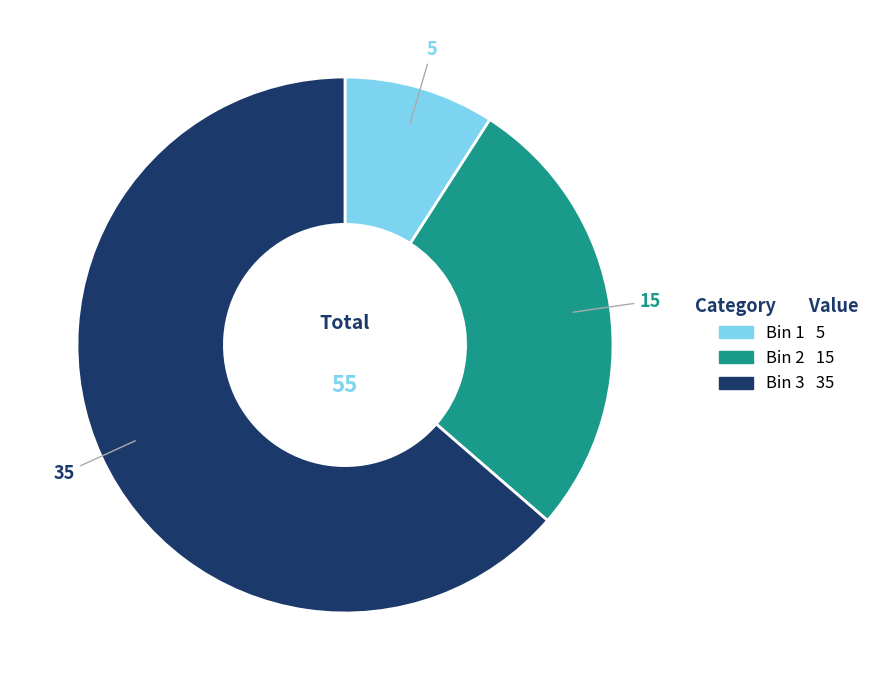

True or false: Bin 1 accounts for 1% of the total.

False